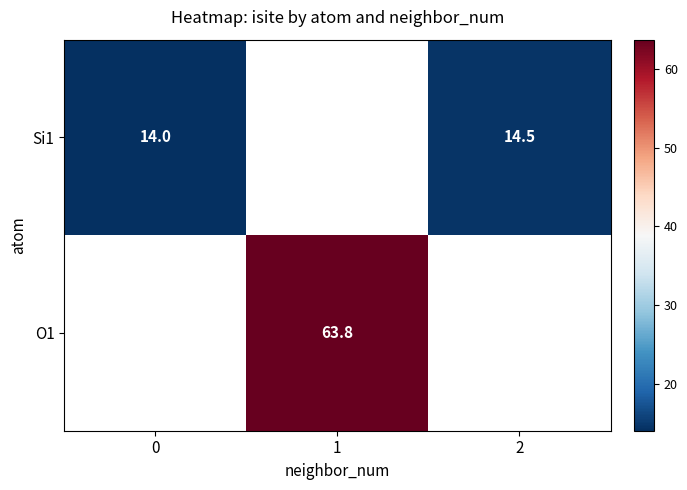

The value of Si1 at 2 is 5.9. True or false?

False